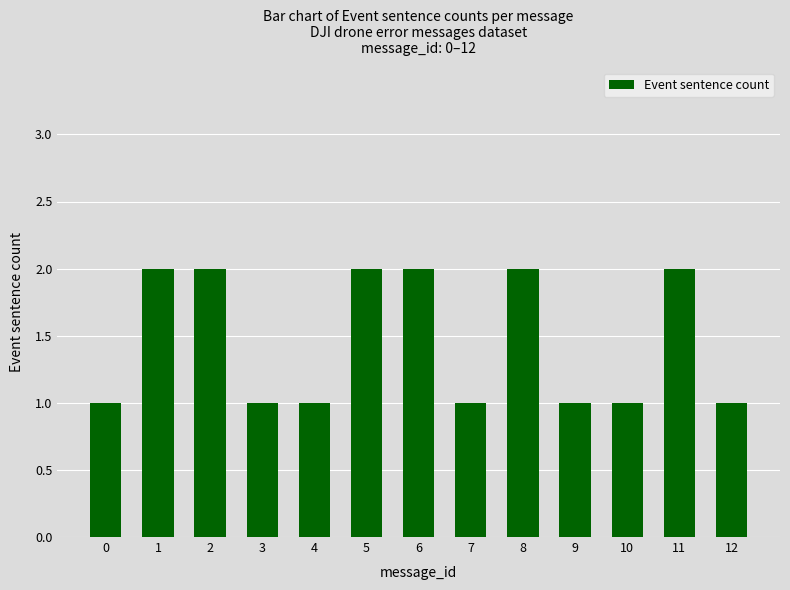

Count the number of data series in this chart.

1